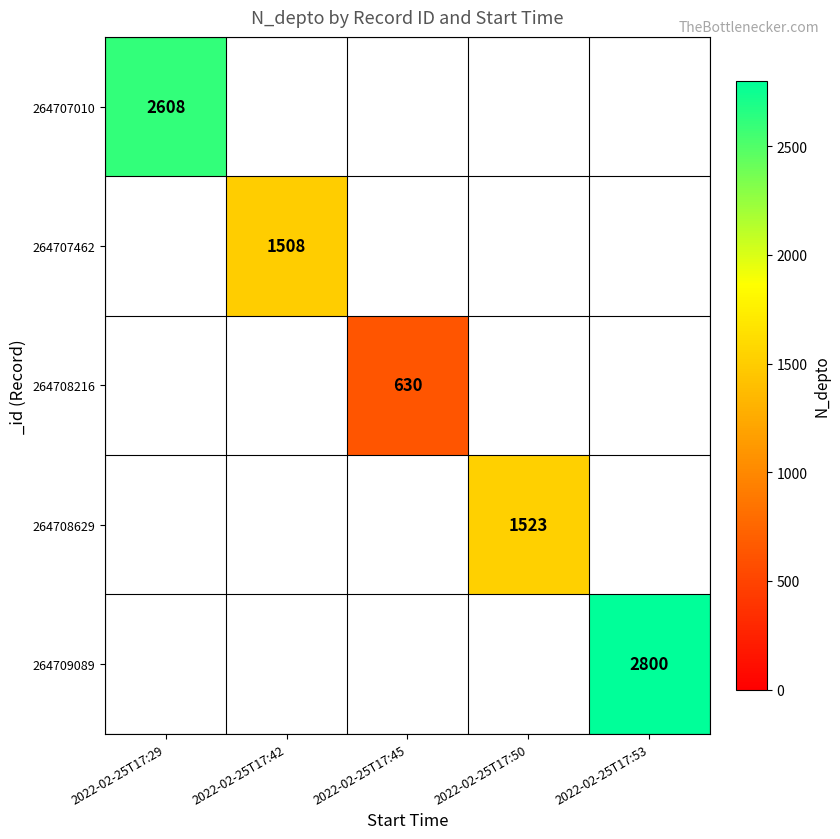

Which category has the lowest value across all series?

2022-02-25T17:45